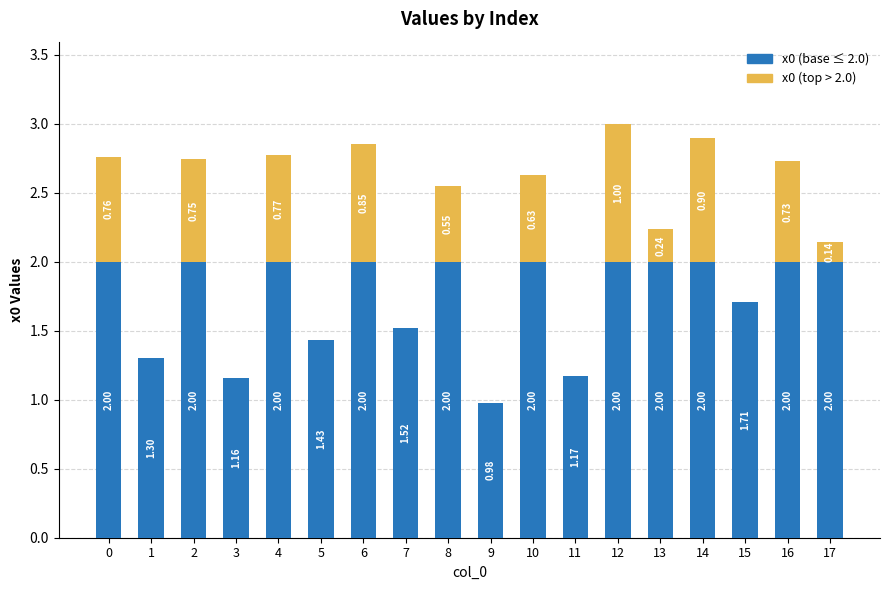

What is the total value across all series at 10?

2.6